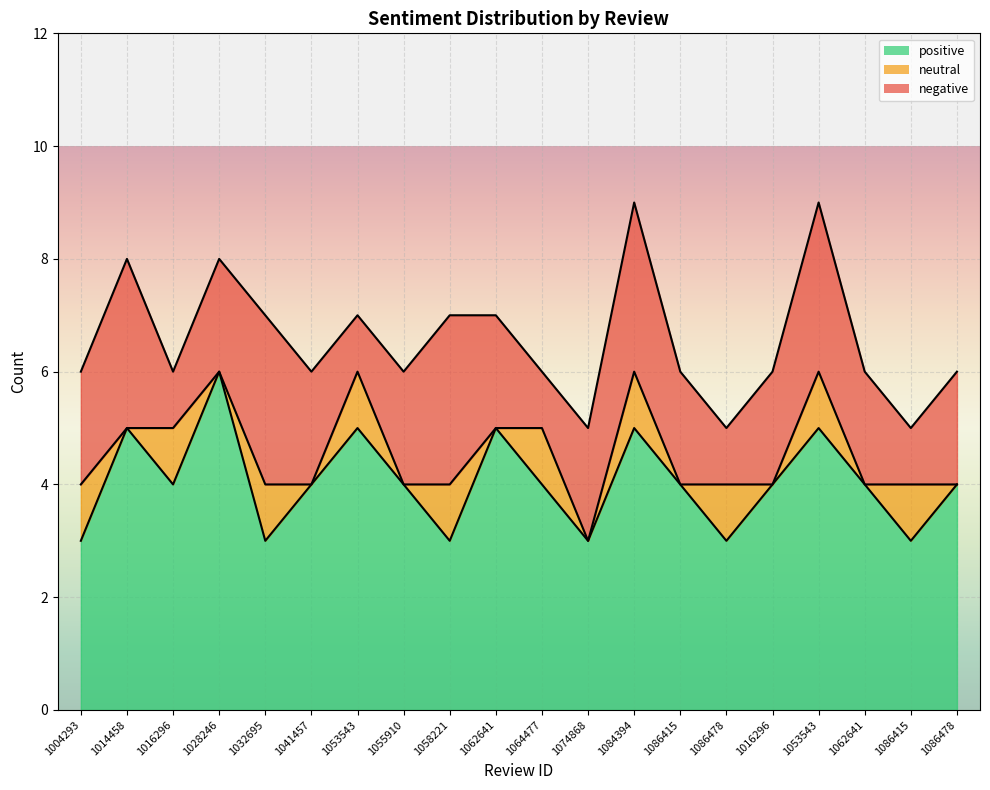

True or false: negative_line and positive_line intersect in this chart.

False